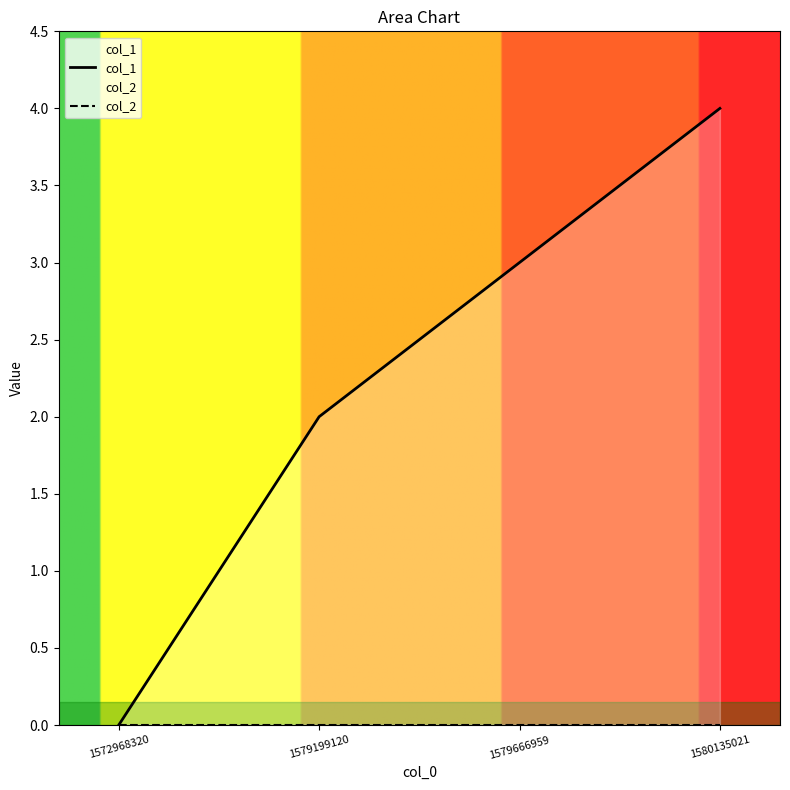

True or false: col_2 and col_1 intersect in this chart.

False